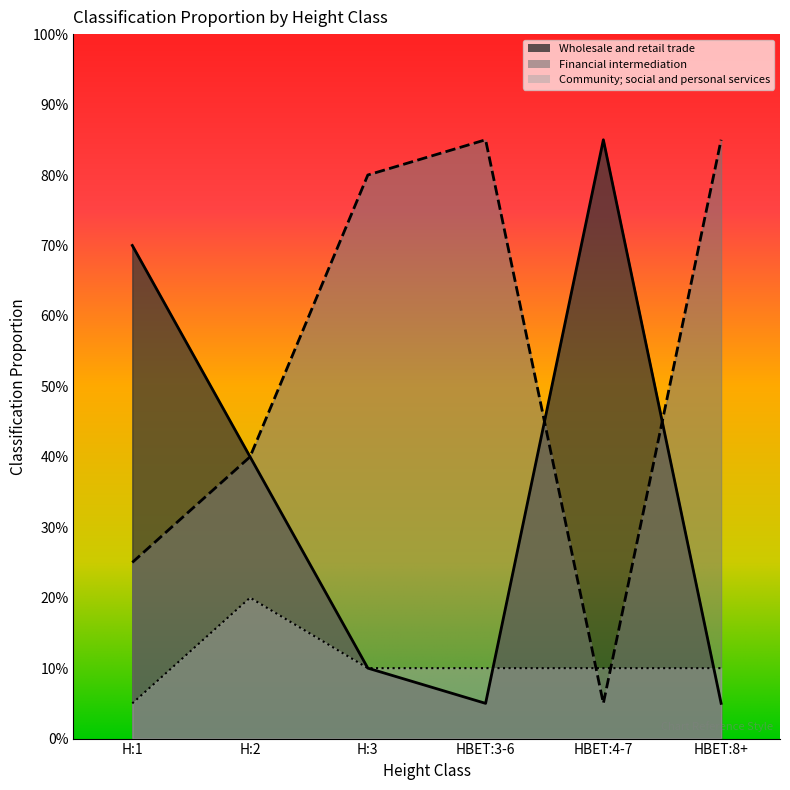

What is the sum of all Financial intermediation values?

3.2